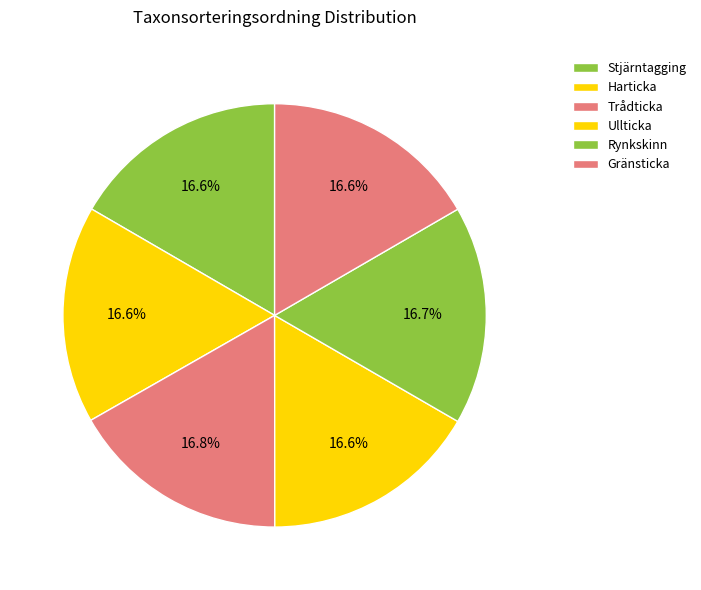

Count the number of slices in the pie.

6